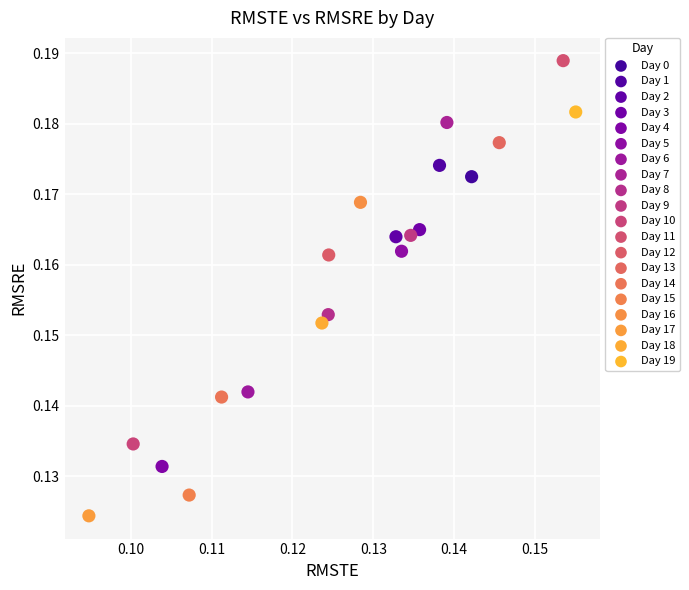

What are all the series names shown in the legend?

Day 0, Day 1, Day 2, Day 3, Day 4, Day 5, Day 6, Day 7, Day 8, Day 9, Day 10, Day 11, Day 12, Day 13, Day 14, Day 15, Day 16, Day 17, Day 18, Day 19